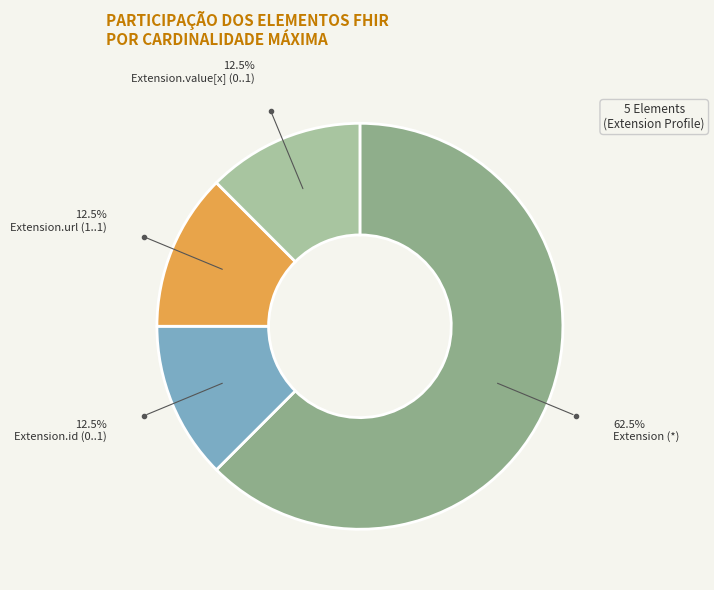

To the nearest percent, what is the average slice percentage?

25%